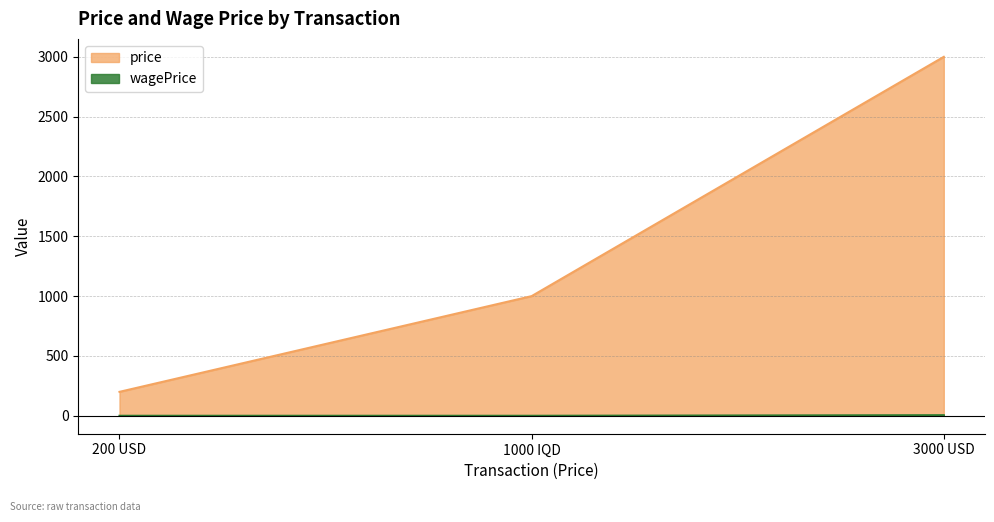

Is the value of wagePrice at 3000 USD greater than the value of price at 200 USD?

No